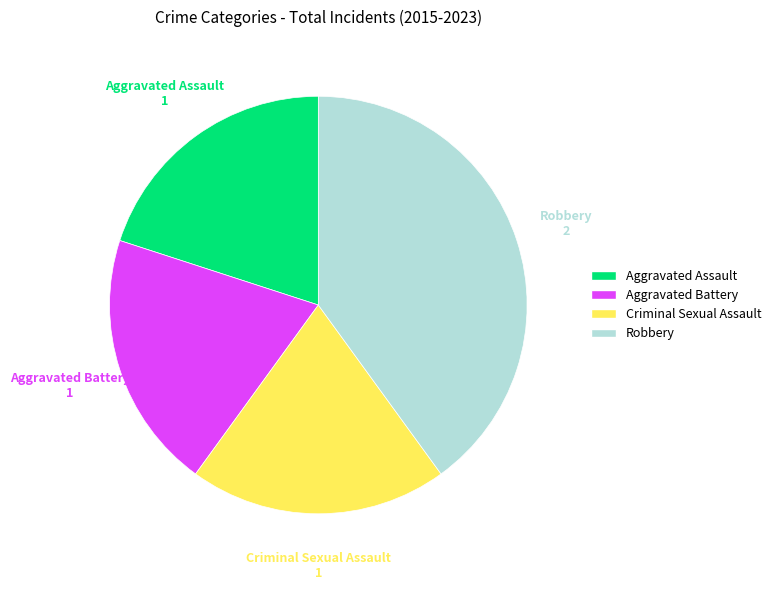

Is it true that Criminal Sexual Assault is 29% of the pie?

False